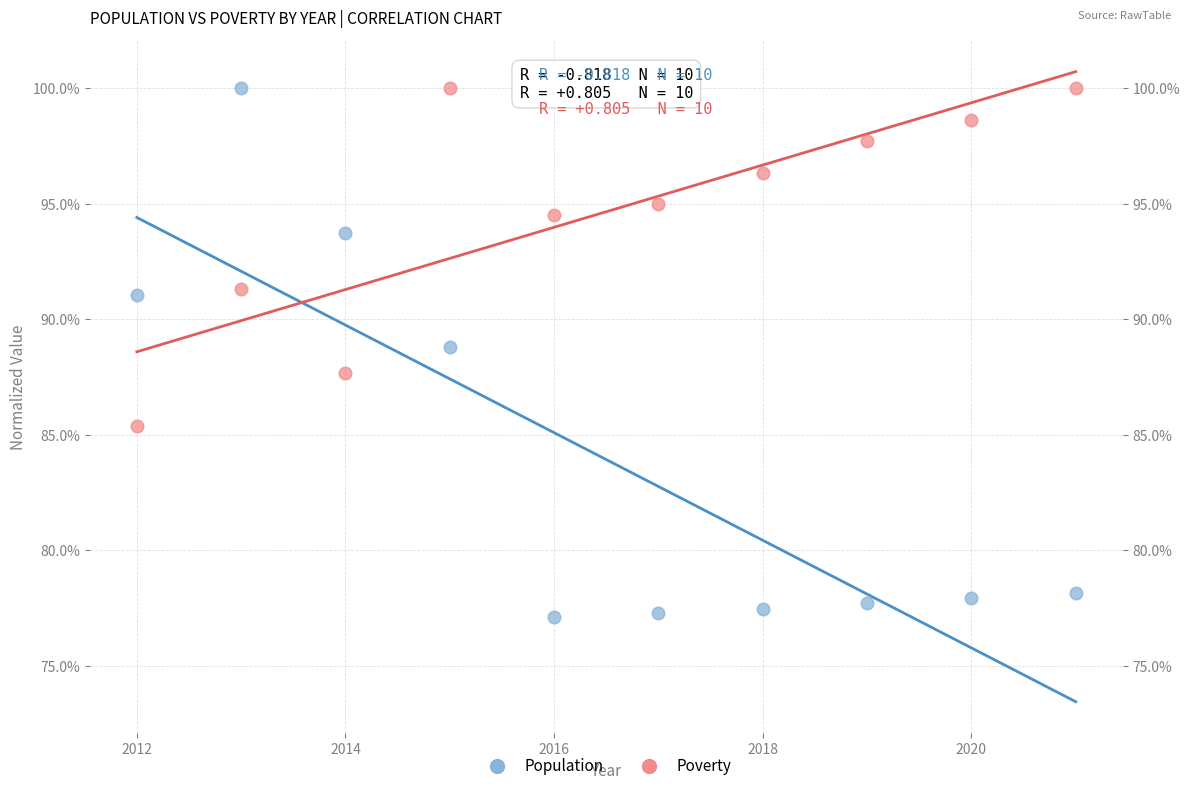

What are all the series names shown in the legend?

Population, Poverty